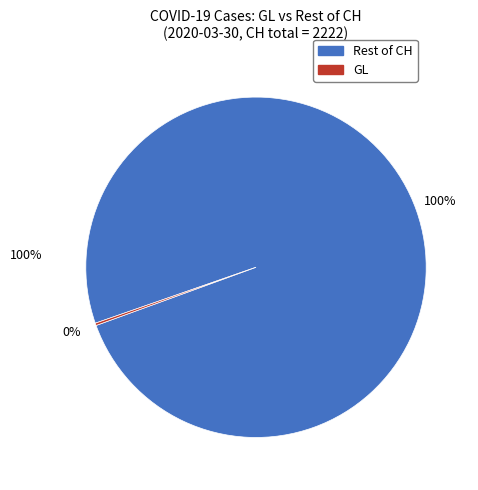

To the nearest percent, what is the difference between the largest and smallest slice percentages?

100%